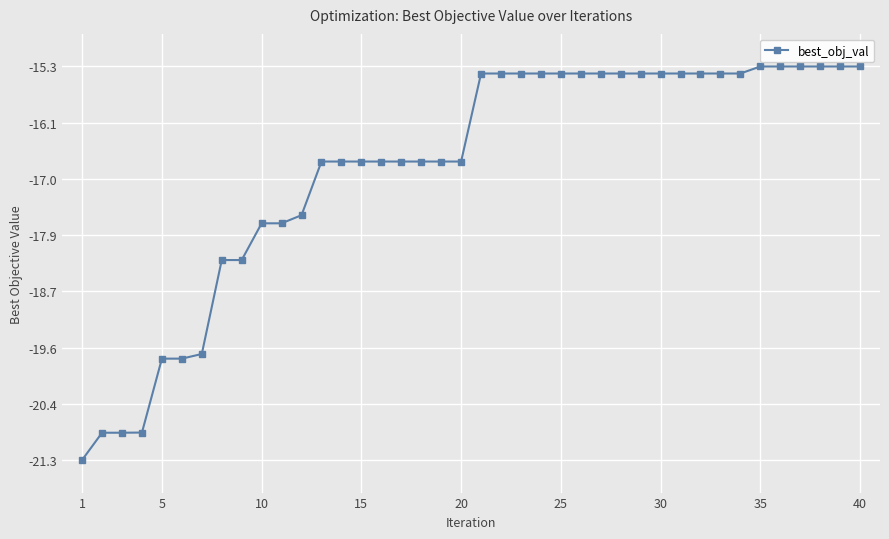

Reading left to right, list all the values displayed in this chart.

-21.3	-20.9	-20.9	-20.9	-19.7	-19.7	-19.7	-18.2	-18.2	-17.7	-17.7	-17.5	-16.7	-16.7	-16.7	-16.7	-16.7	-16.7	-16.7	-16.7	-15.4	-15.4	-15.4	-15.4	-15.4	-15.4	-15.4	-15.4	-15.4	-15.4	-15.4	-15.4	-15.4	-15.4	-15.3	-15.3	-15.3	-15.3	-15.3	-15.3